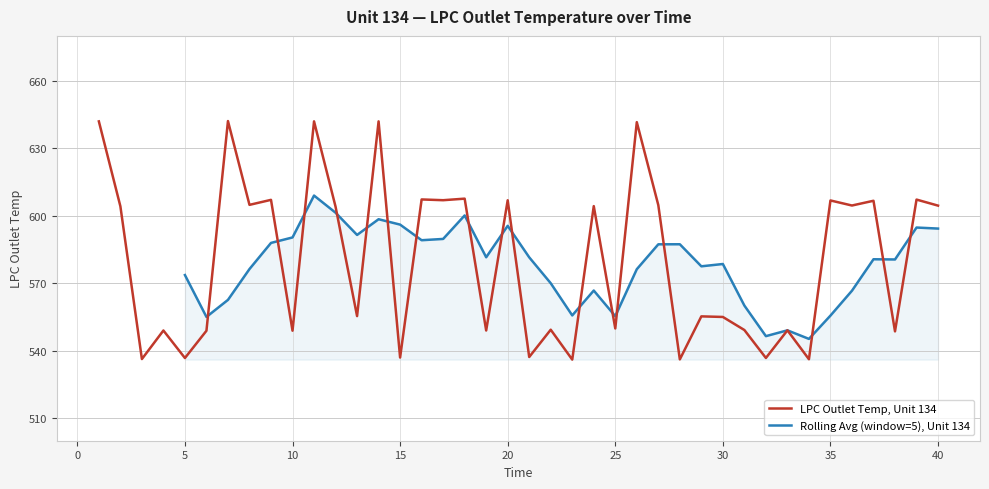

How many points are lower than both their immediate neighbors (excluding endpoints)?

16